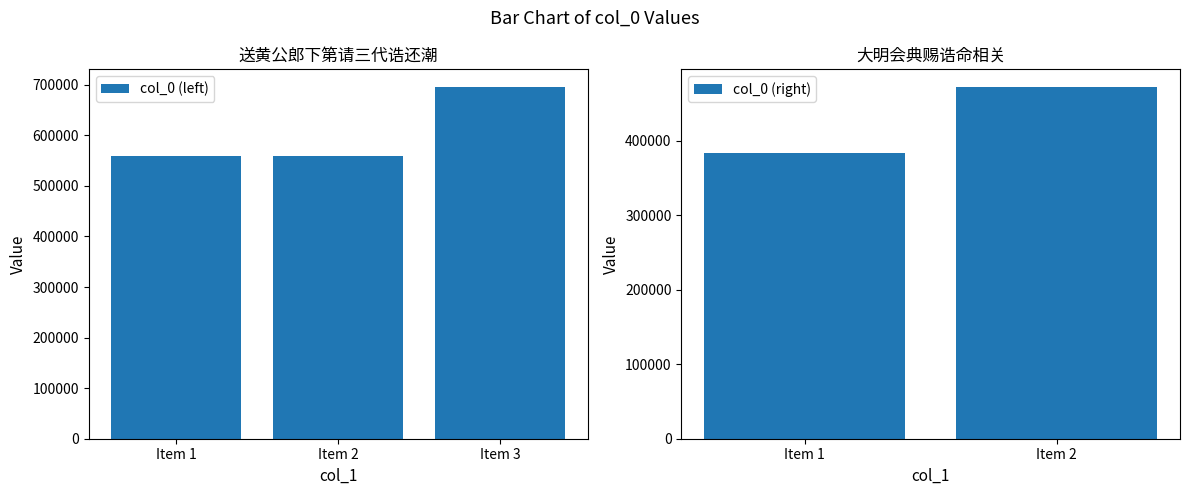

Does the chart contain any negative values?

No